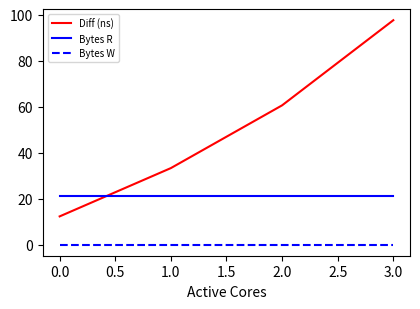

Read the Bytes R value at 1.0.

21.0